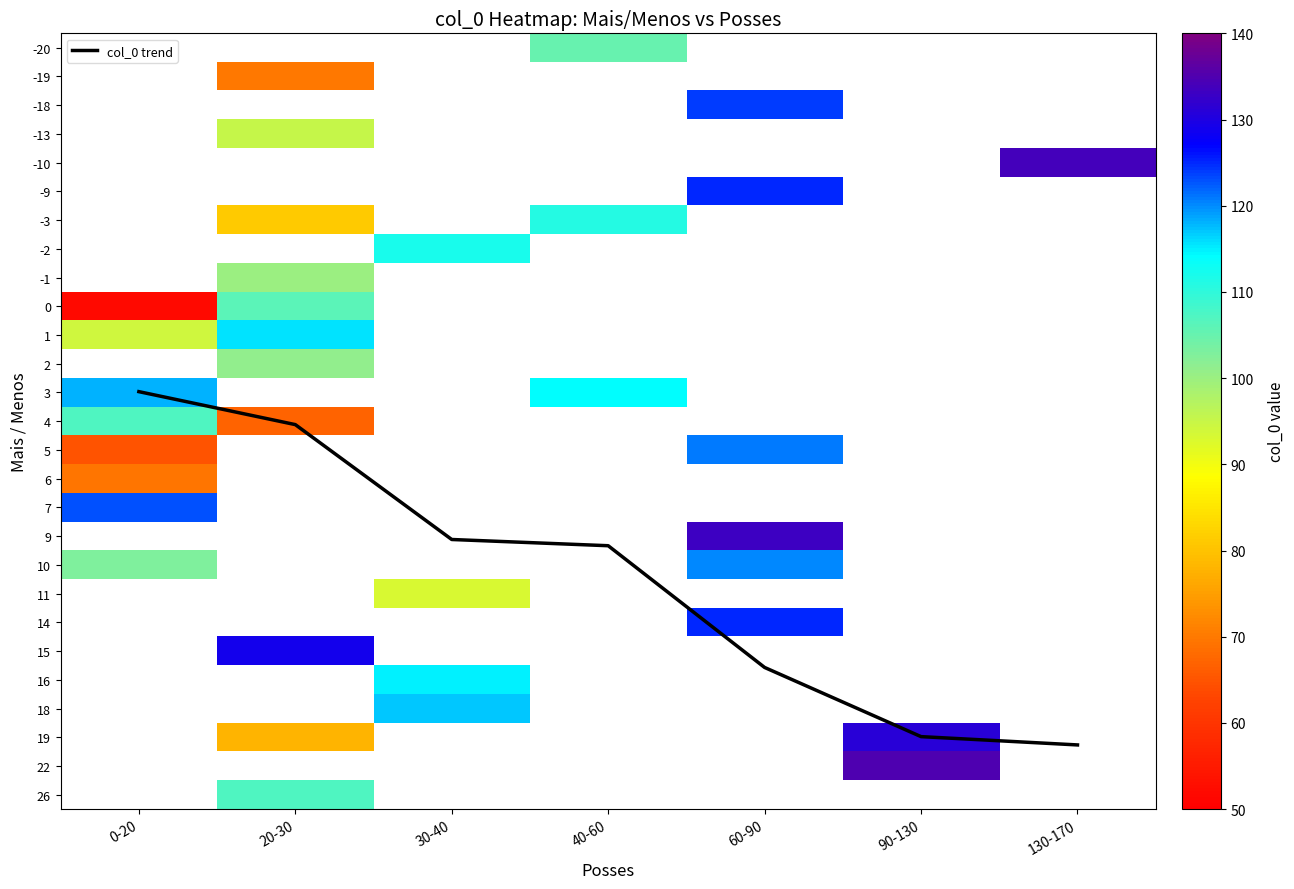

What is the approximate value of col_0 trend at 20-30?

13.1